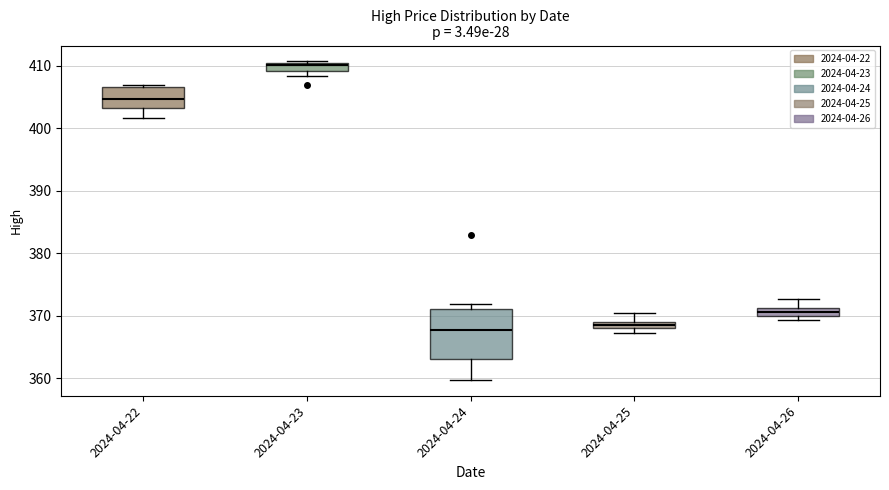

Where does the median line of the box for 2024-04-22 sit on the y-axis? The values are not printed on the chart, so give them approximately, as read against the axis.

405